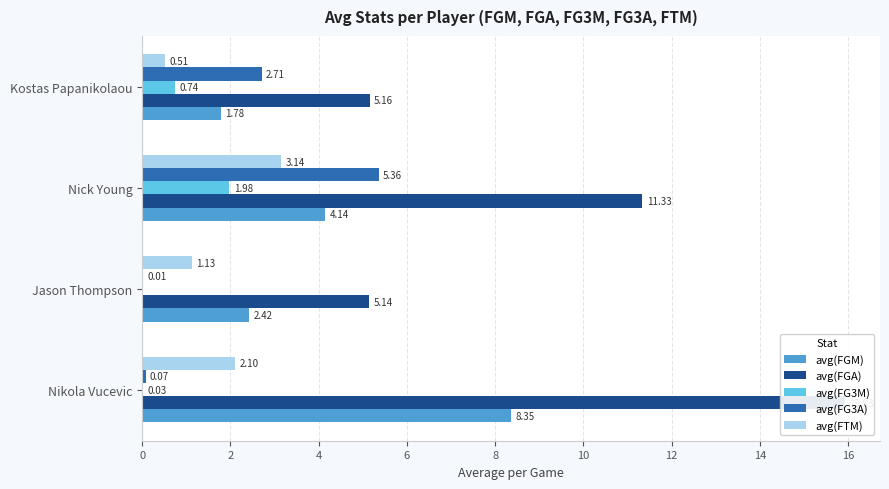

The avg(FG3A) series shows 0.1 at Nikola Vucevic. True or false?

True